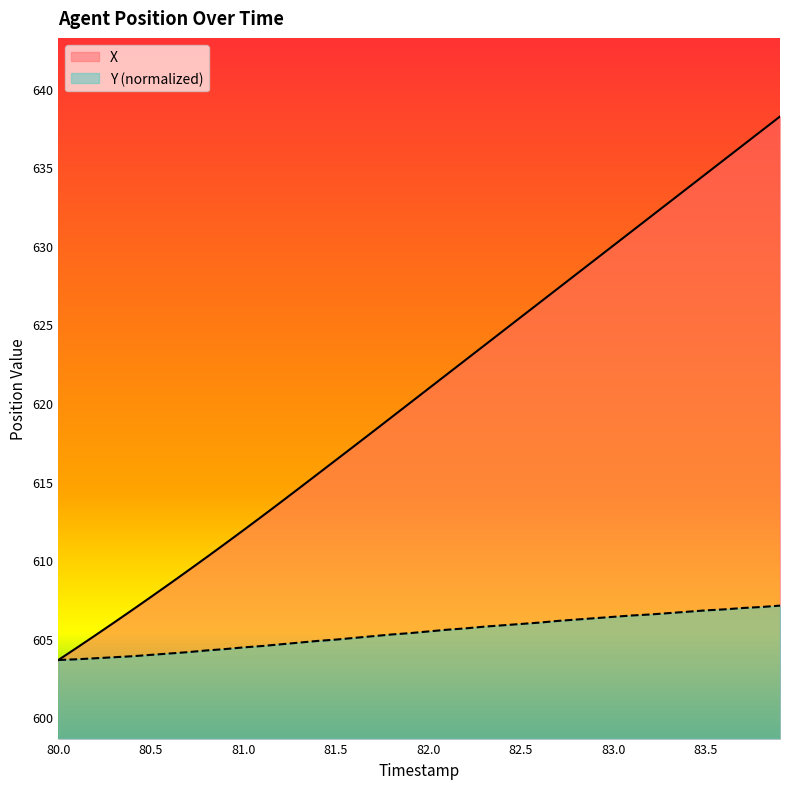

How many lines are shown in the chart?

2